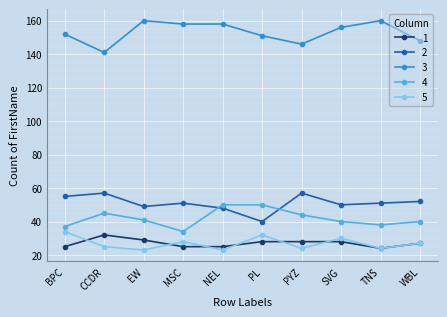

What is the value of the 3 point at the 3rd from the left?

160